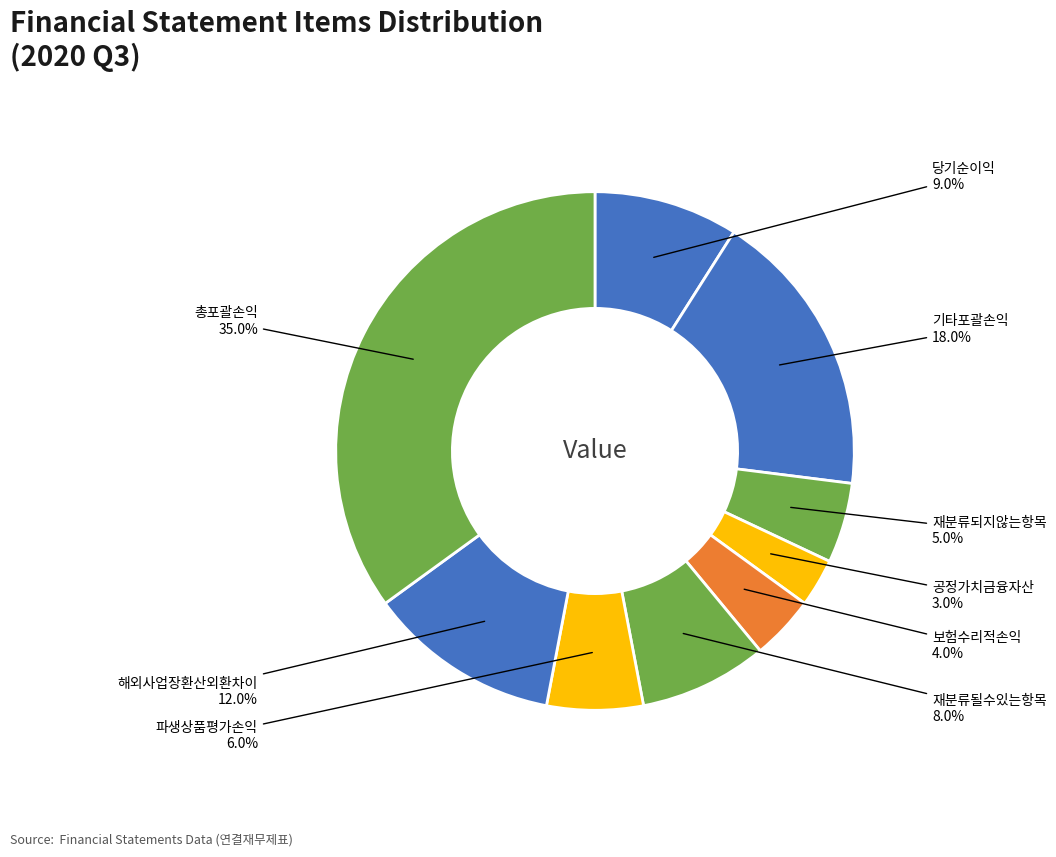

What percentage is NOT represented by 보험수리적손익?

96.0%